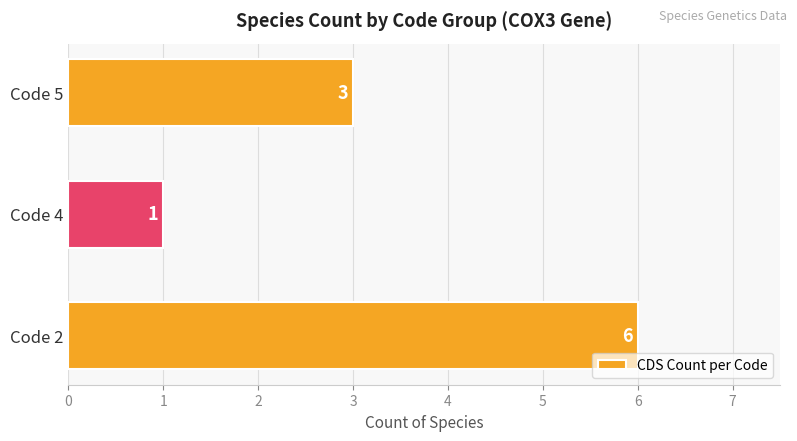

How many series are shown in this chart?

1